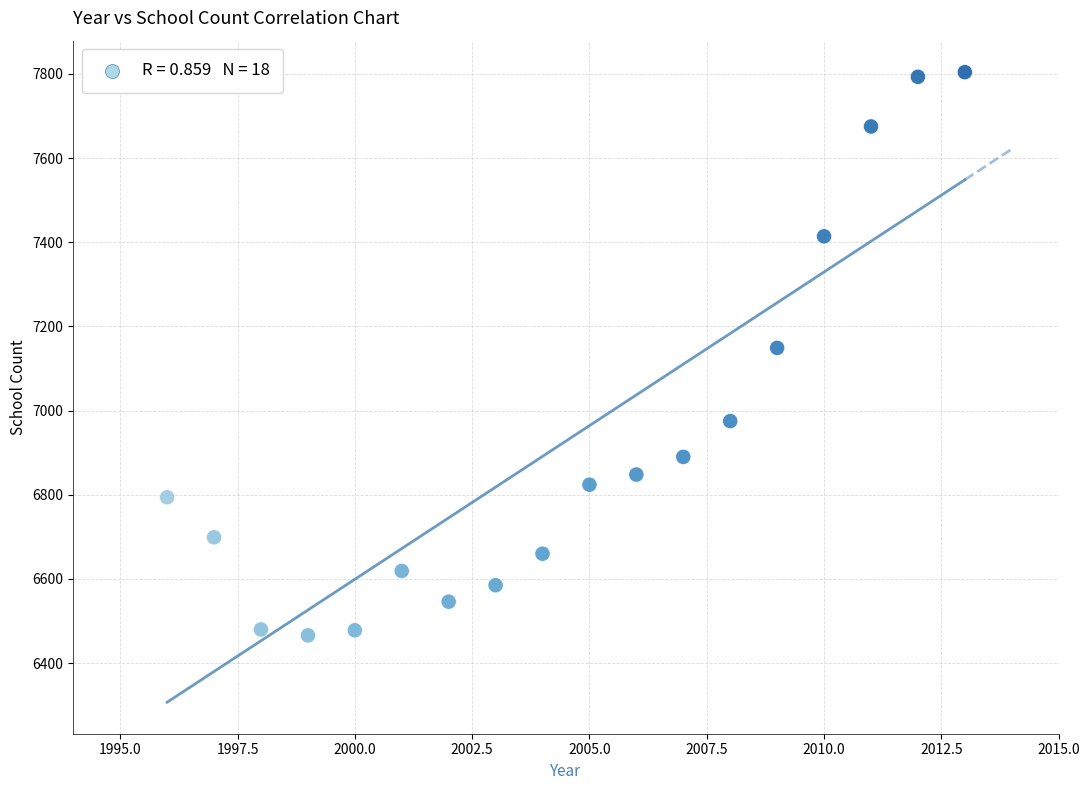

What is the range of Y values (max minus min)?

1338